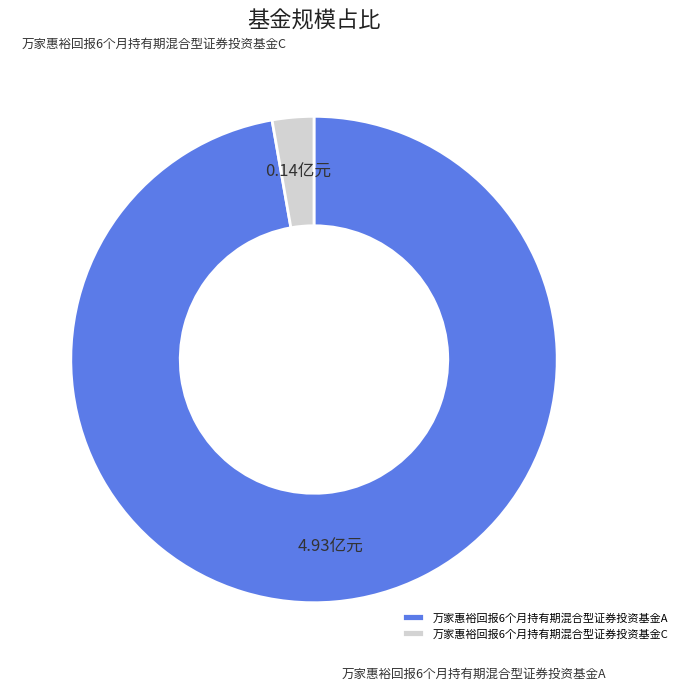

Rank the categories by value from highest to lowest.

万家惠裕回报6个月持有期混合型证券投资基金A, 万家惠裕回报6个月持有期混合型证券投资基金C